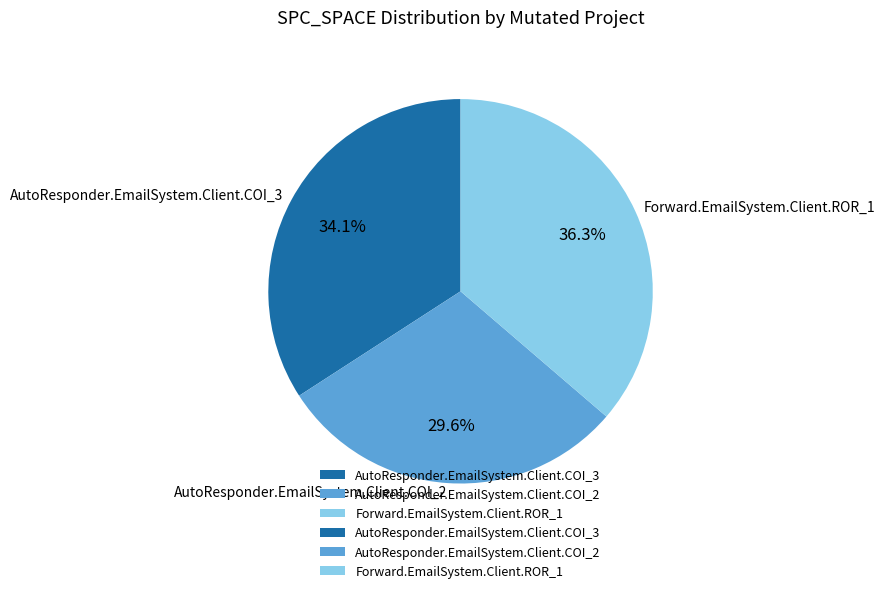

To the nearest percent, what is the average slice percentage?

33%